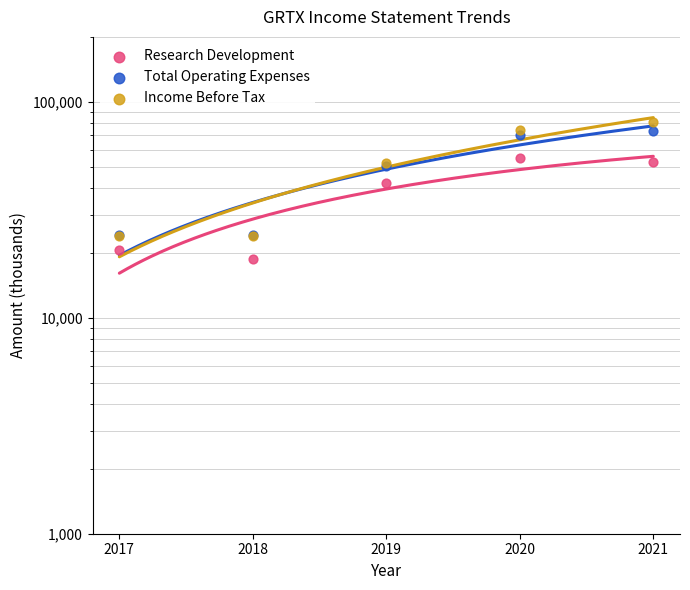

Which series contains the lowest Y value?

Research Development